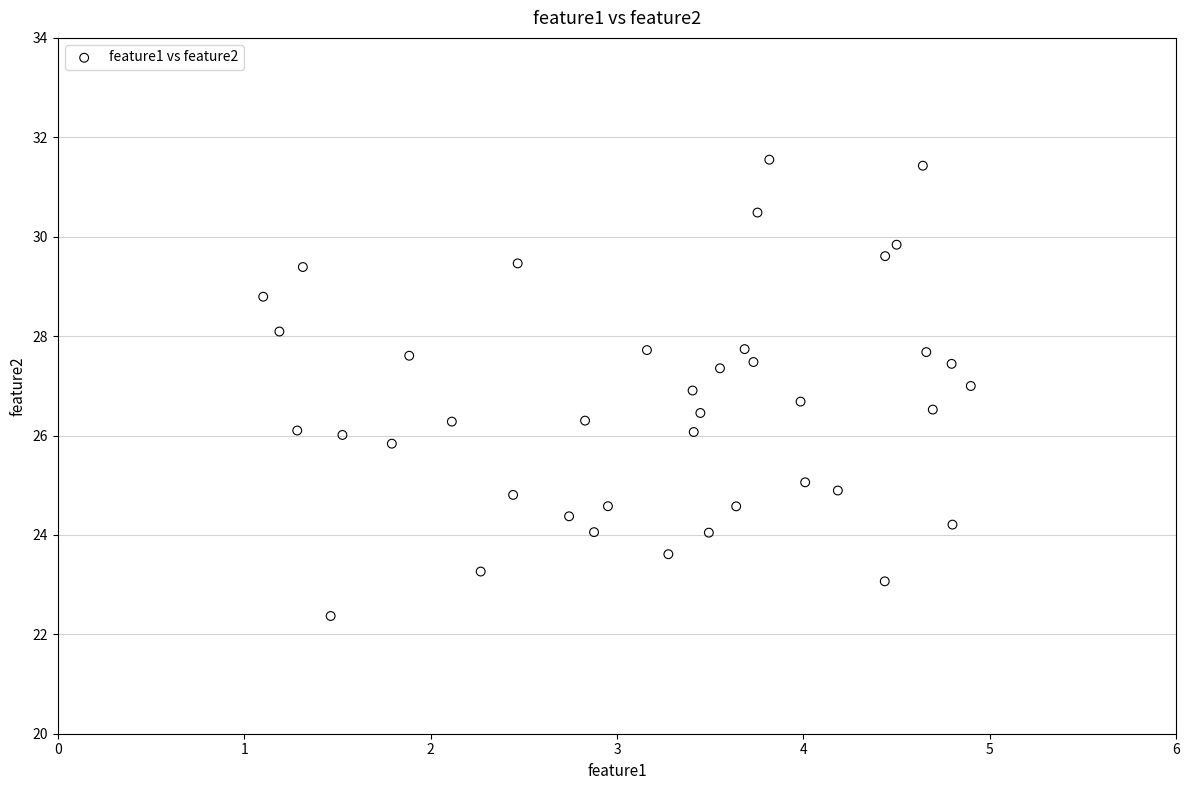

What is the range of X values (max minus min)?

3.8